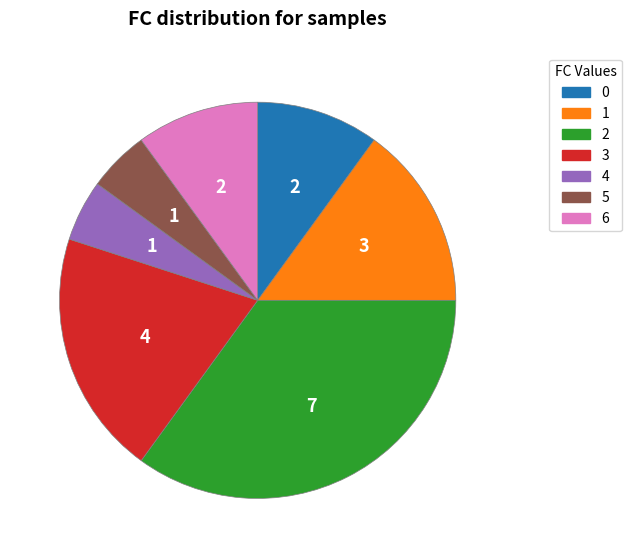

Combined, what portion of the pie is 0 and 3?

30.0%